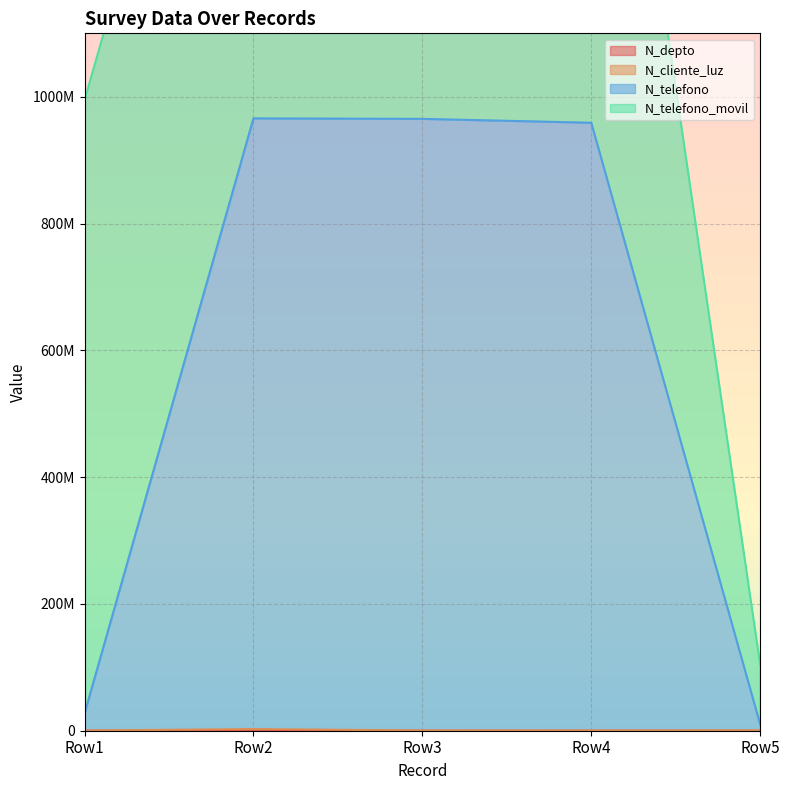

What is the sum of all N_telefono values?

2926963575